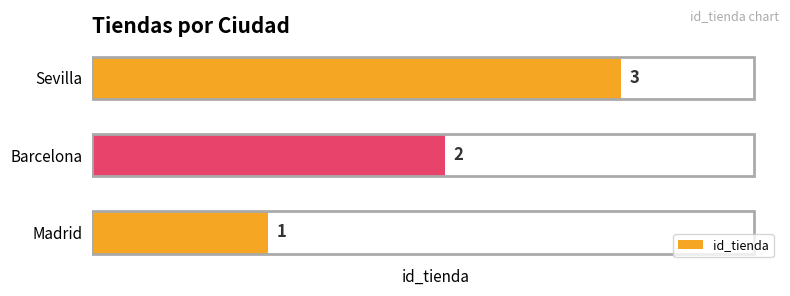

What is the minimum value shown in the chart?

1